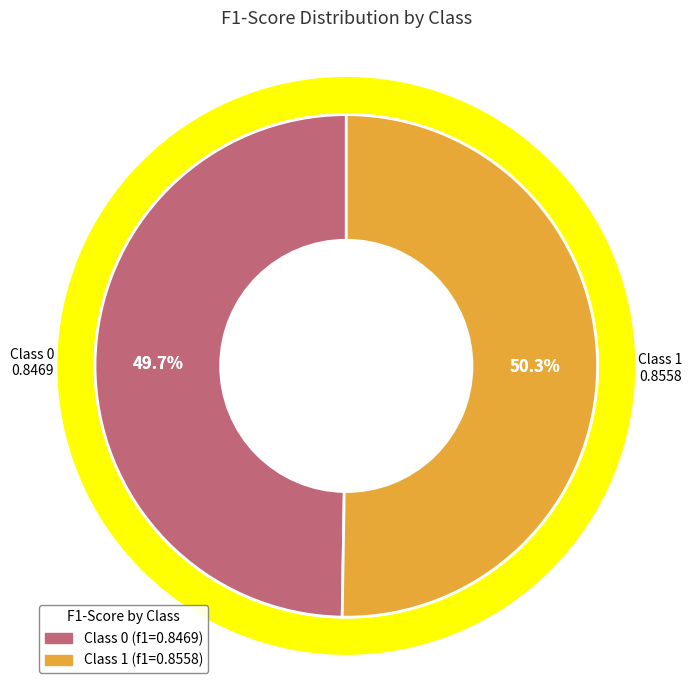

True or false: 0 accounts for 50% of the total.

True